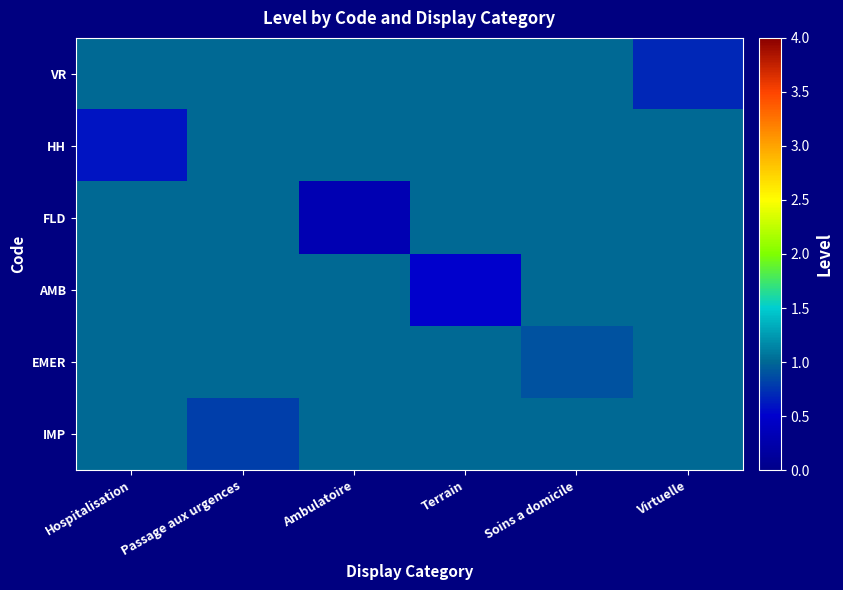

What is the greatest value displayed?

1.0